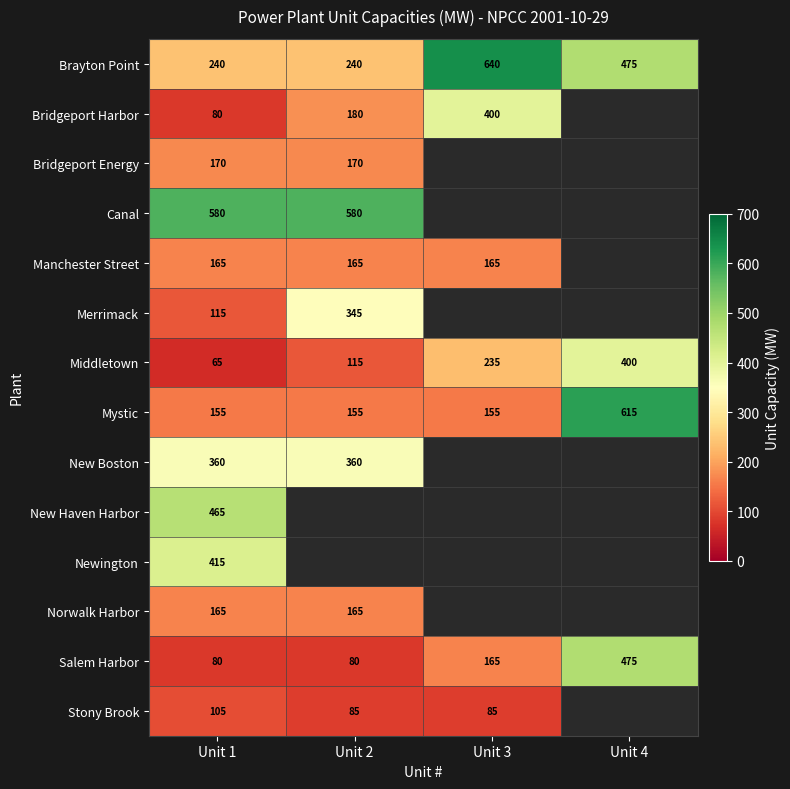

What is the maximum value for Salem Harbor?

475